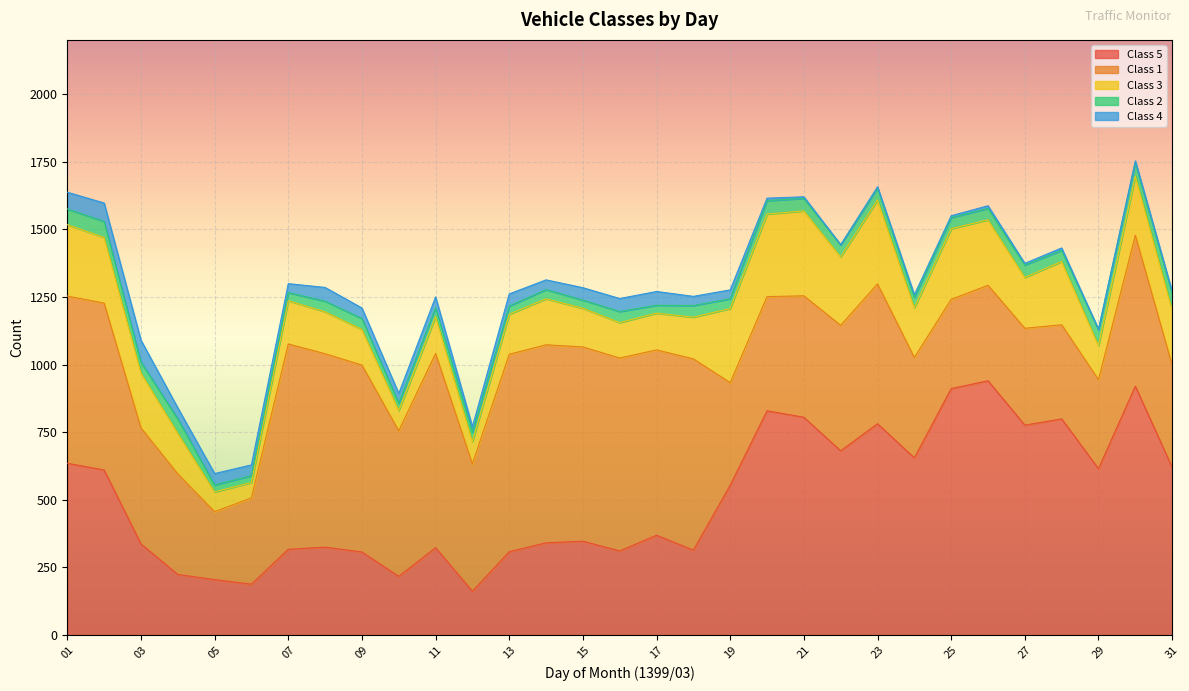

List the series in order of their peak value, highest first.

Class 5, Class 1, Class 3, Class 4, Class 2